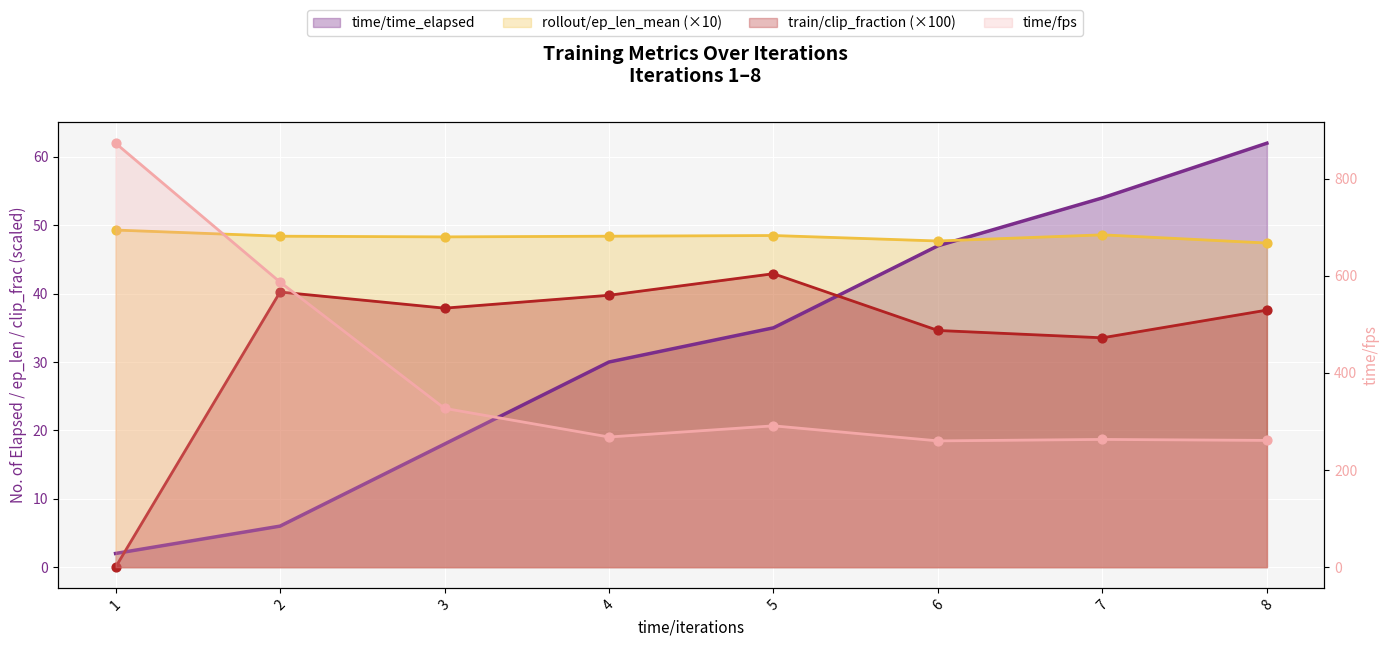

At how many categories does at least one series exceed 160?

8